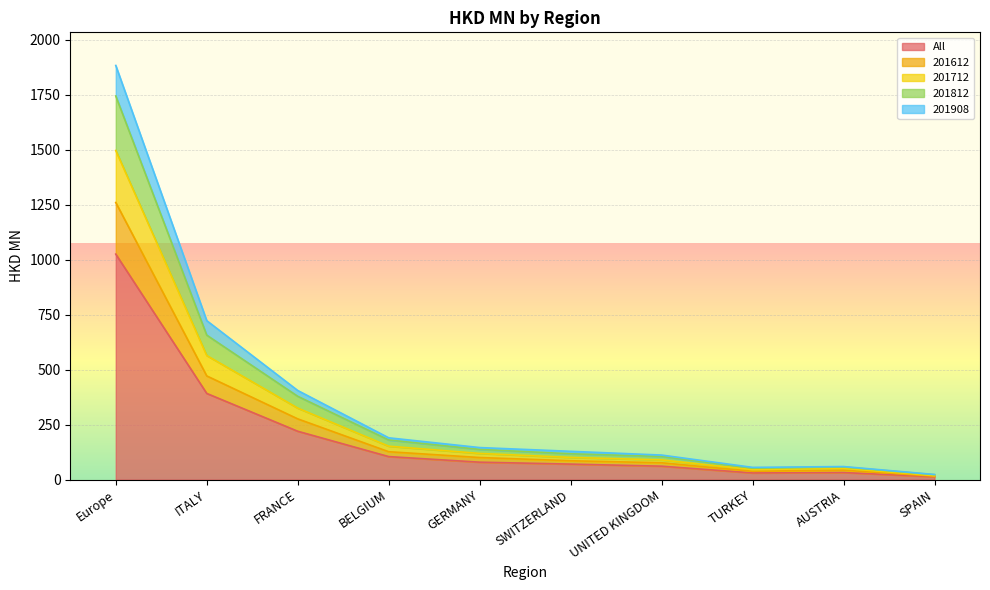

At which label does All reach its peak?

Europe